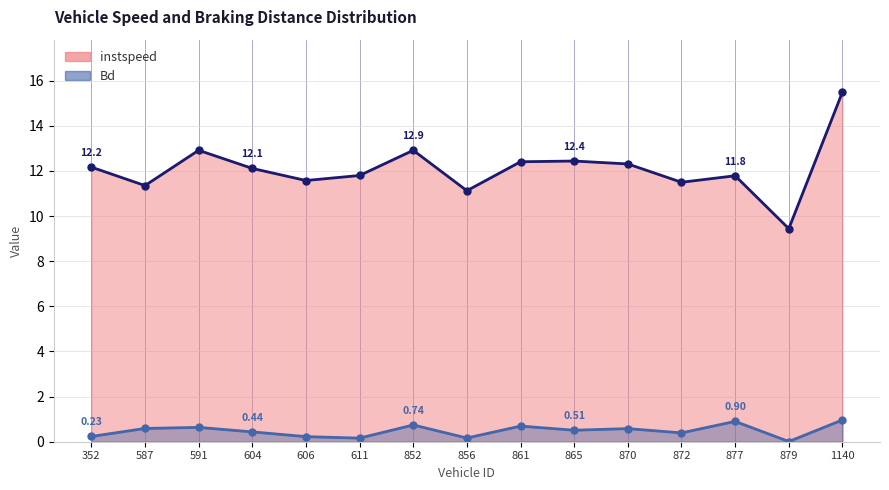

Rank the series by their average value, from highest to lowest.

instspeed, Bd